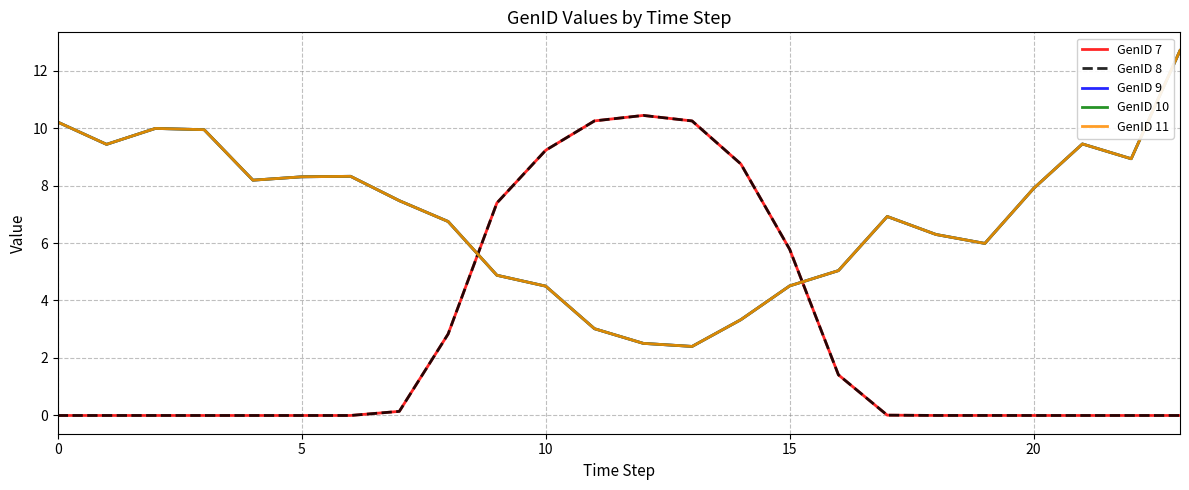

True or false: GenID 11 and GenID 8 cross at least once.

True